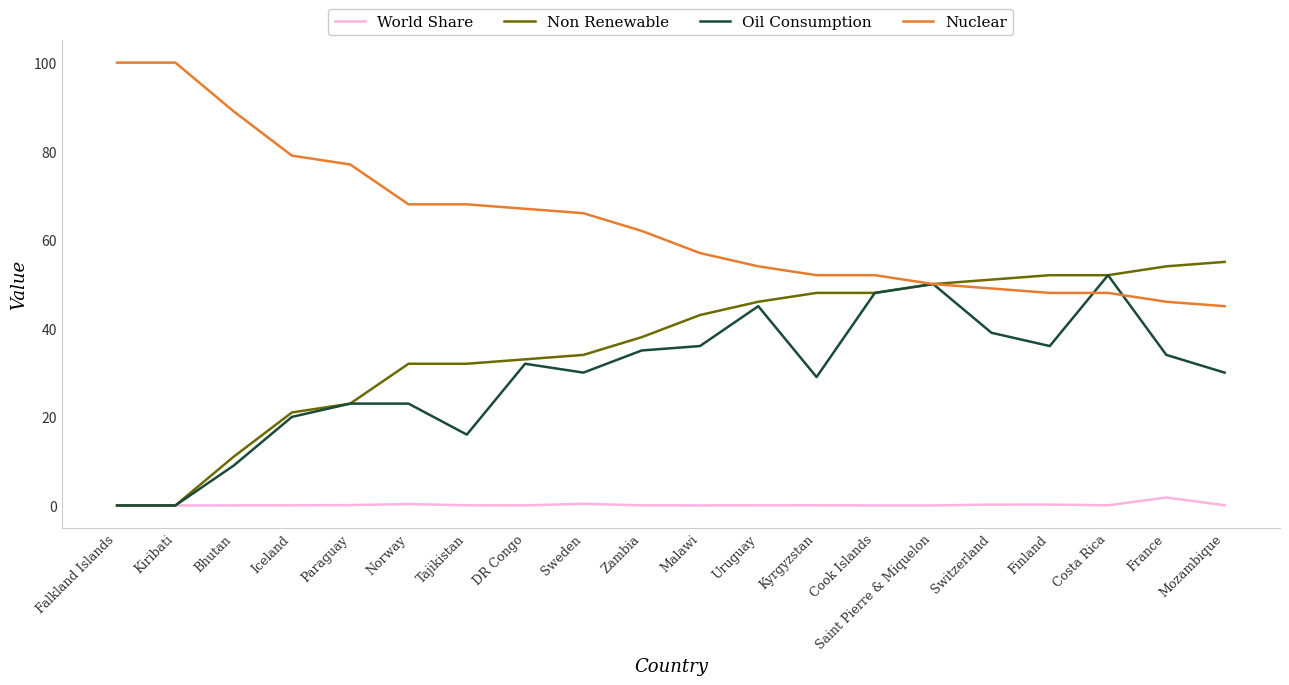

What is the maximum value shown in the chart?

100.0